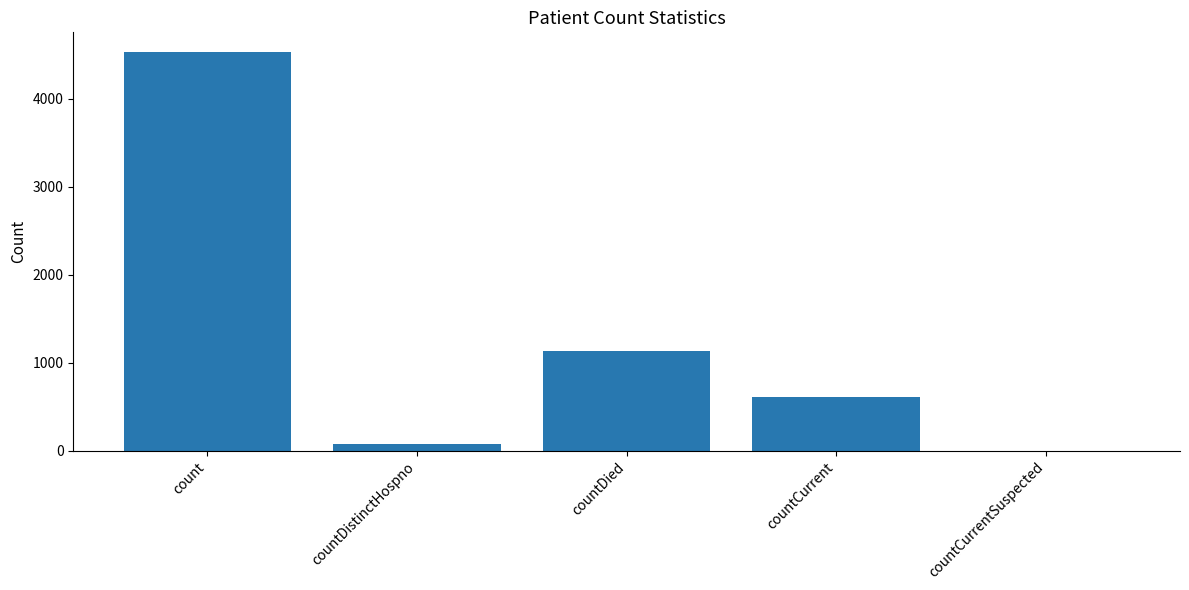

Reading left to right, what are all the values shown in this chart?

count=4530	countDistinctHospno=76	countDied=1135	countCurrent=613	countCurrentSuspected=0